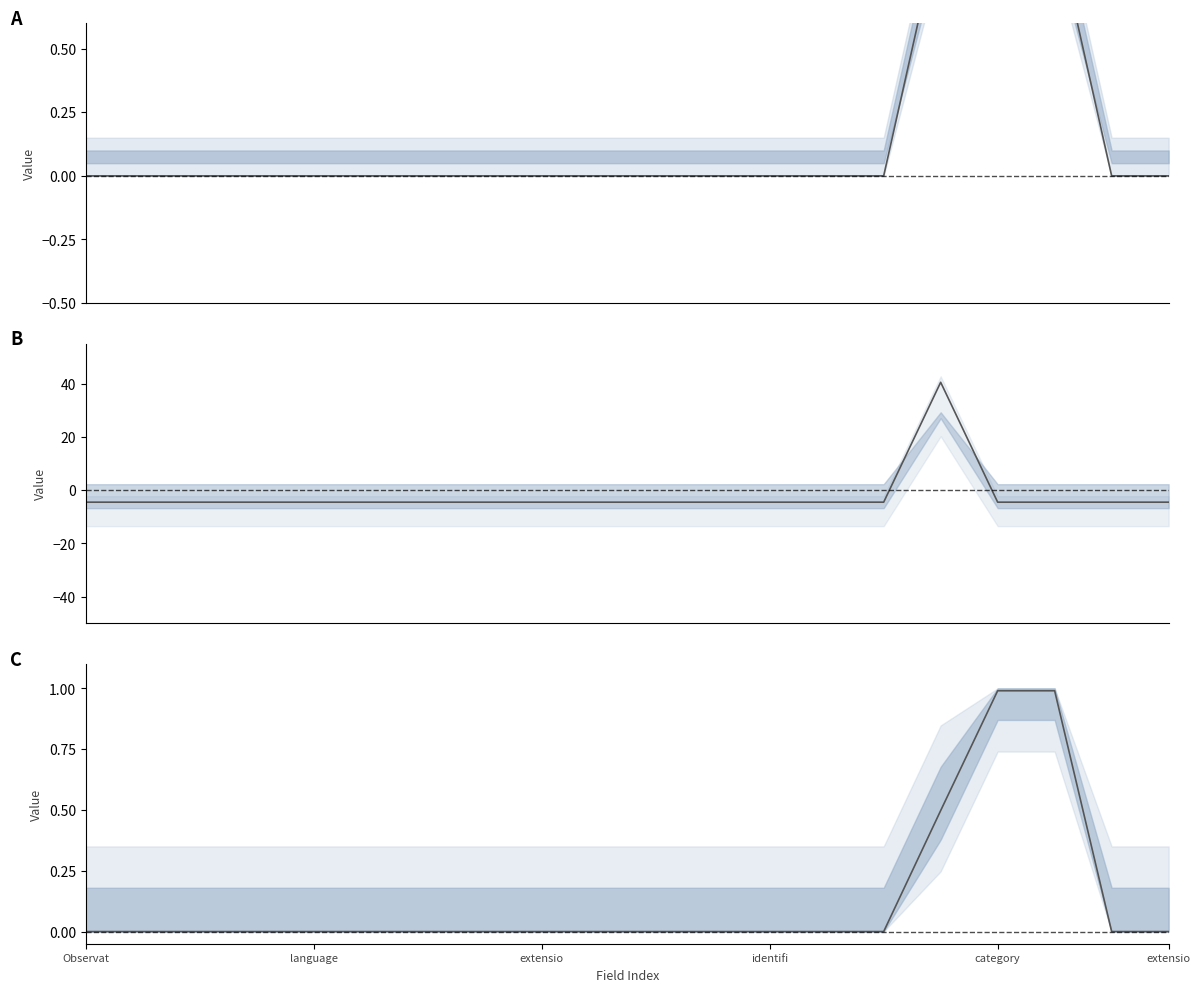

At which category does the chart reach its minimum across all series?

Observat